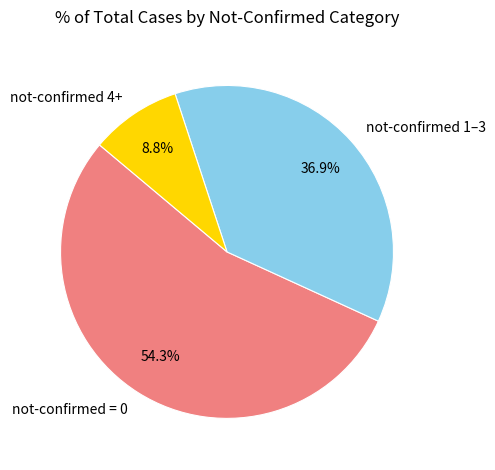

Does any single category account for the majority?

Yes